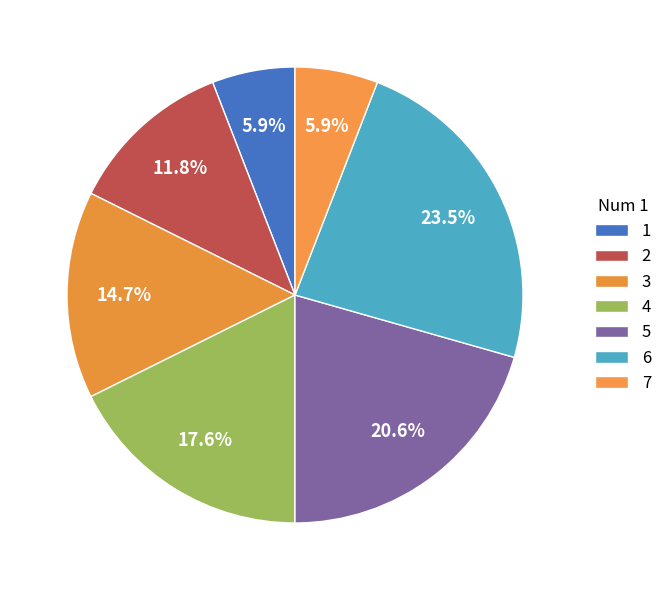

What is the ratio of the value at 4 to the value at 6?

0.8